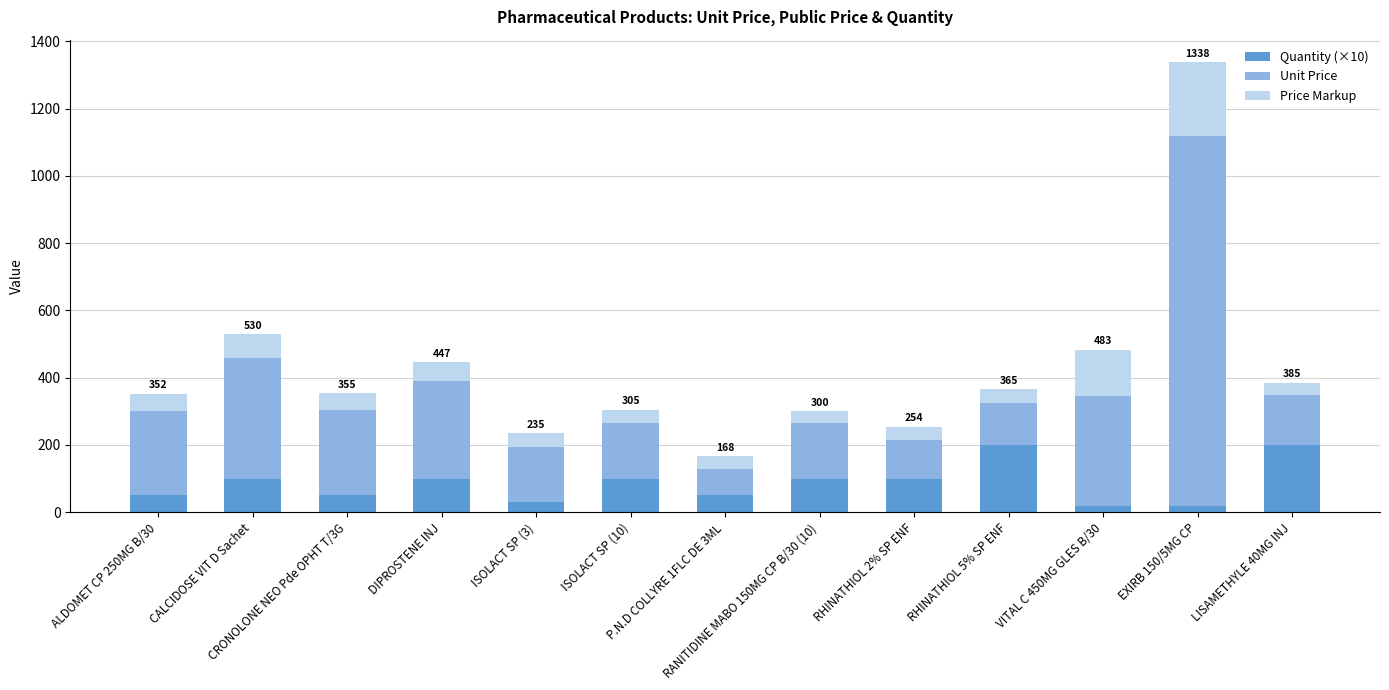

True or false: Quantity (×10) has a value of 153.4 at DIPROSTENE INJ.

False